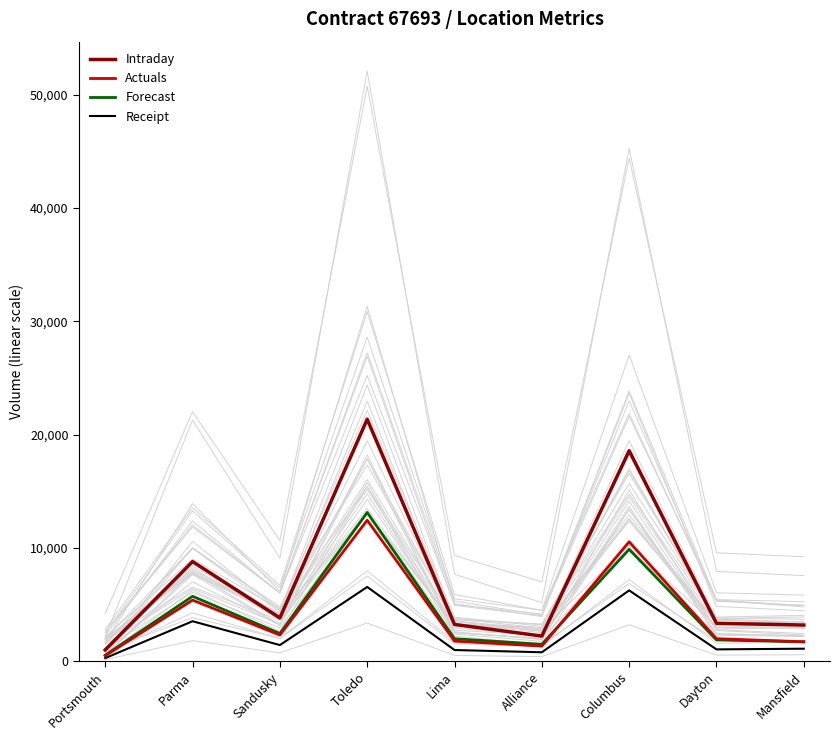

How many interior local peaks does the Actuals series have?

3